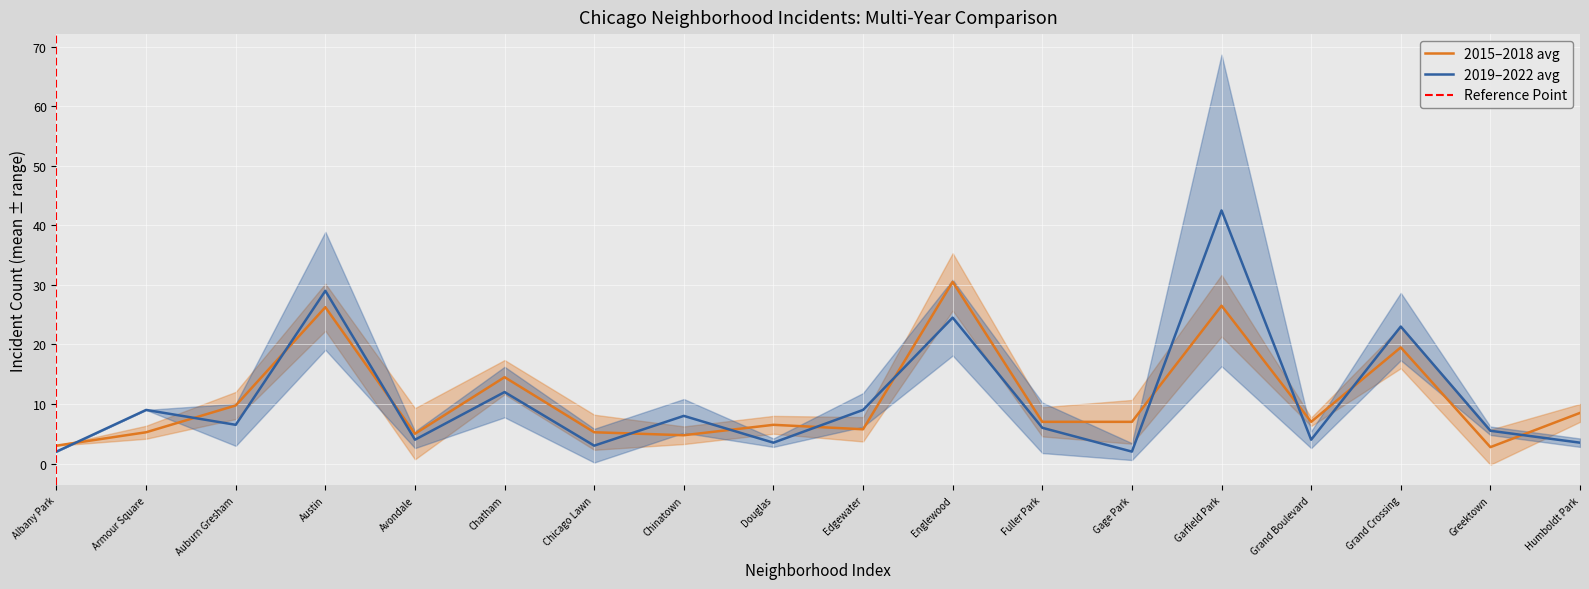

What is the value of the 2019 point at the 15th from the left?

5